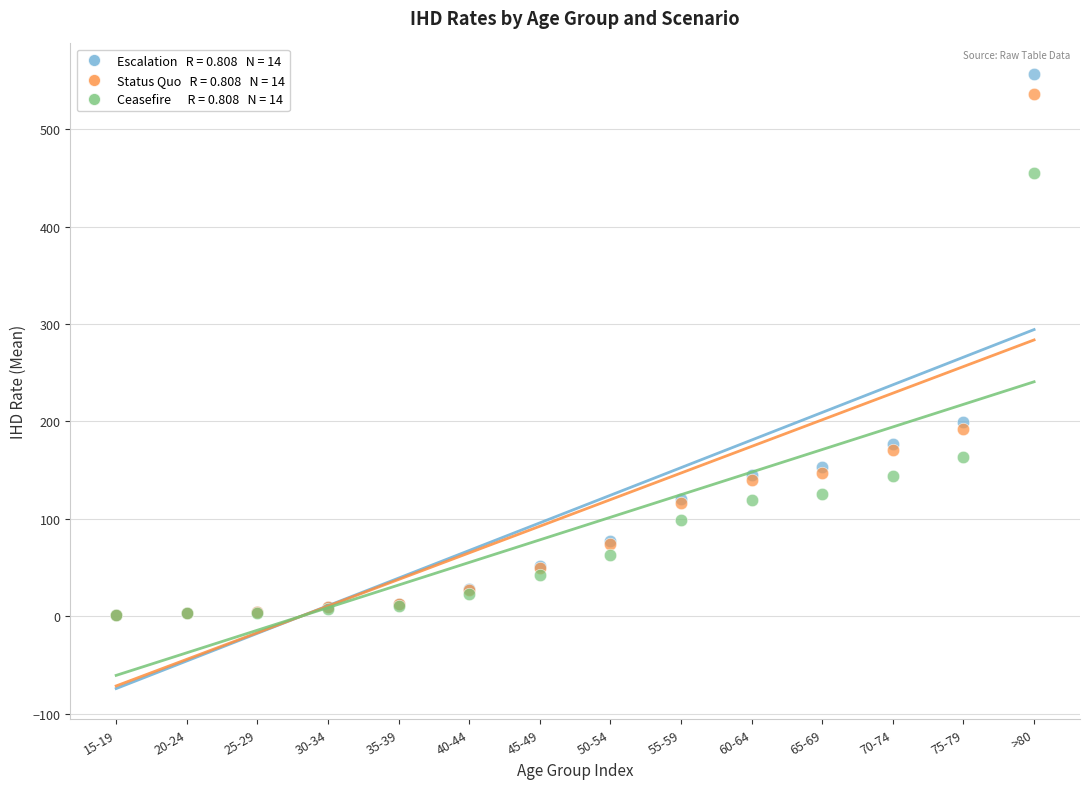

Across all series, what Y value is closest to 278?

200.0